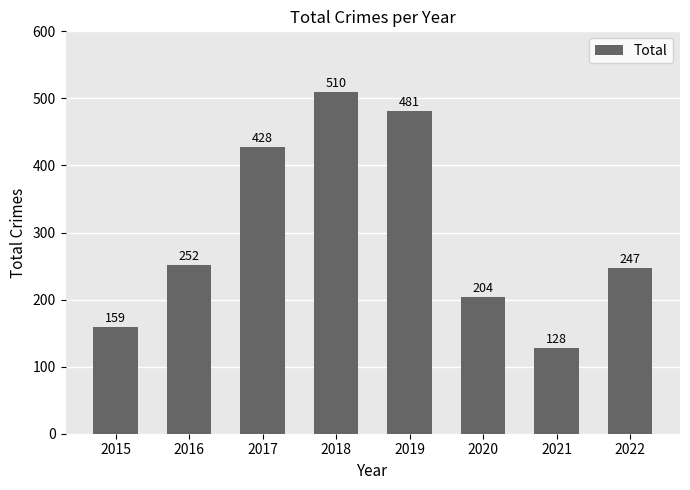

What is the sum of all values?

2409